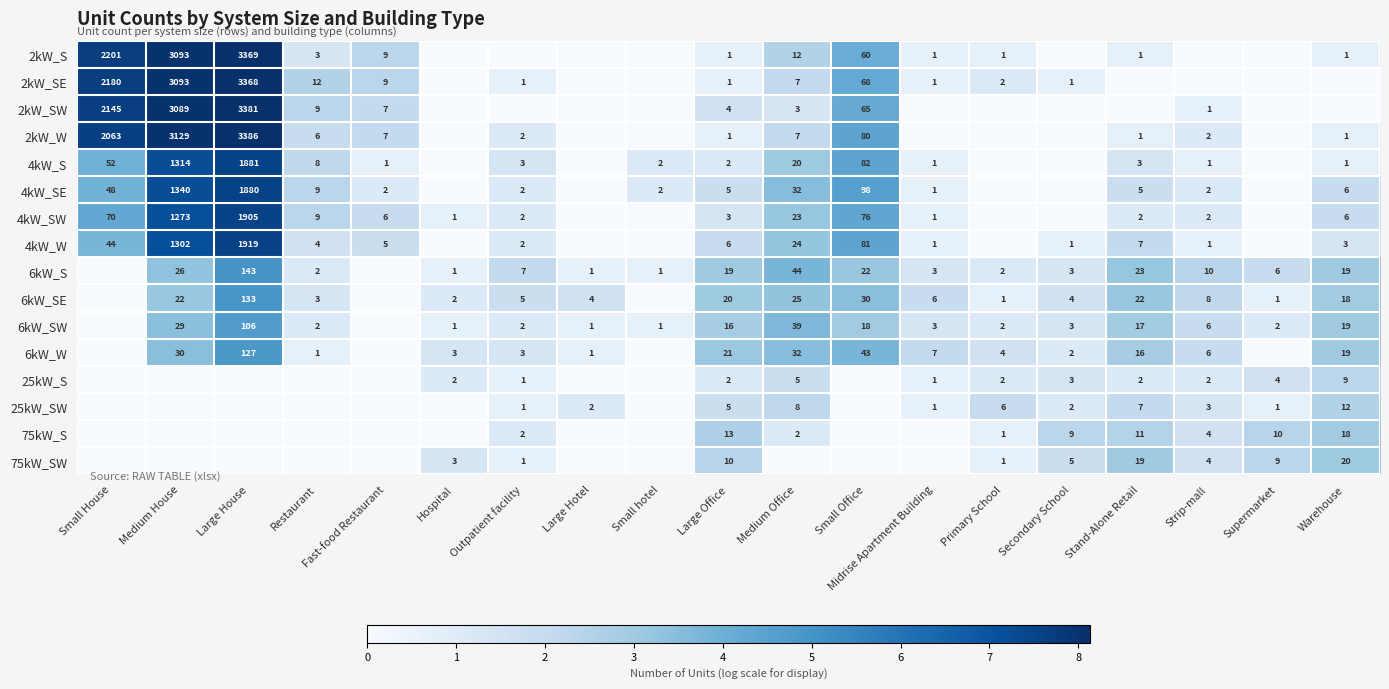

What is the difference between the 4kW_SE values at Fast-food Restaurant and Large Office?

3